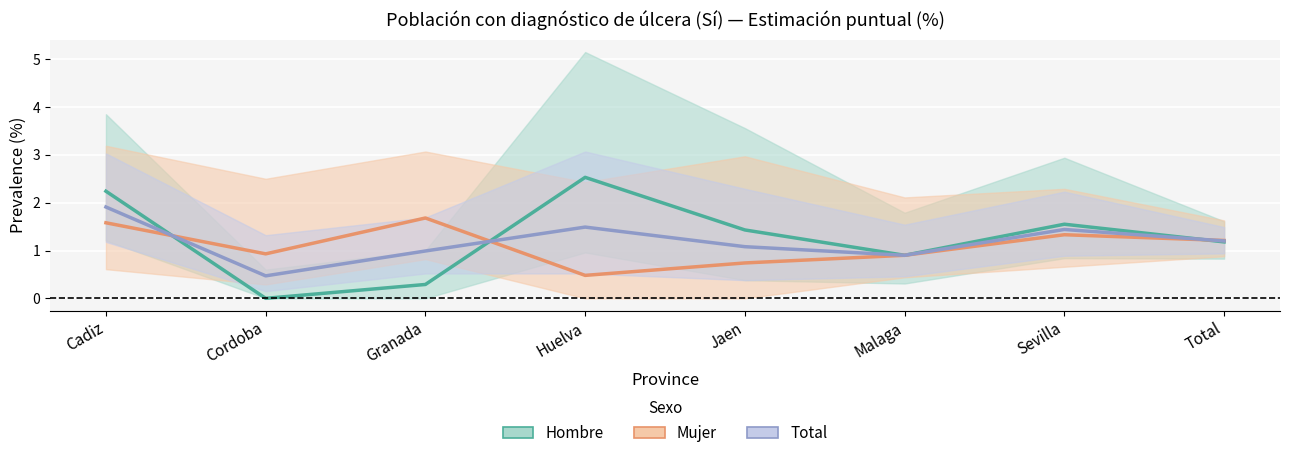

List the series in order of their peak value, highest first.

Hombre, Total, Mujer